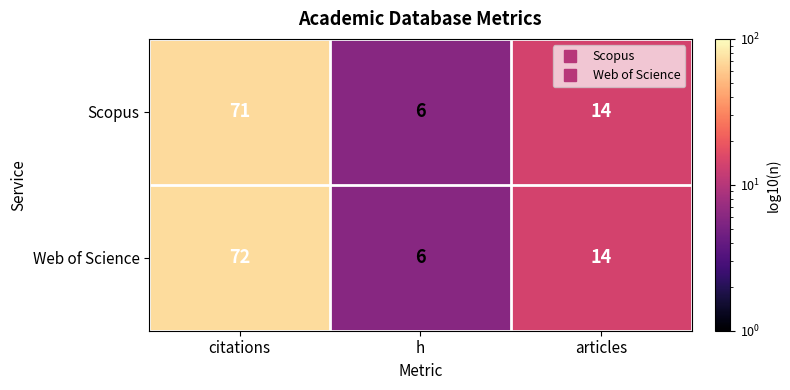

Which series changed the most between citations and articles?

Web of Science